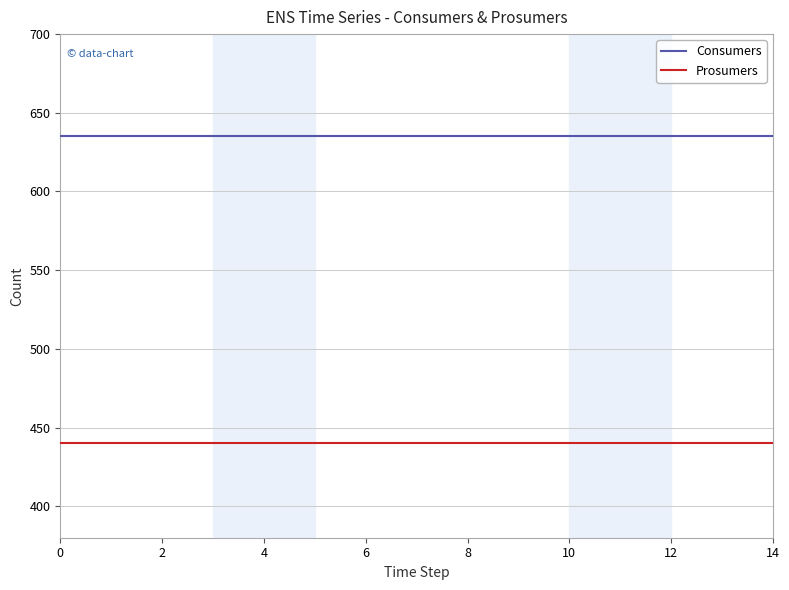

What is the maximum value shown in the chart?

635